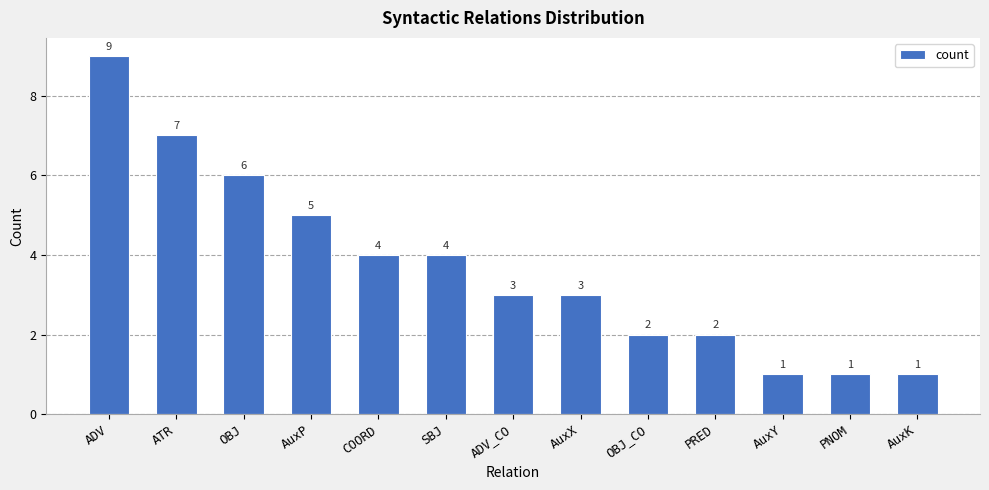

What is the difference between the second highest and minimum values?

6